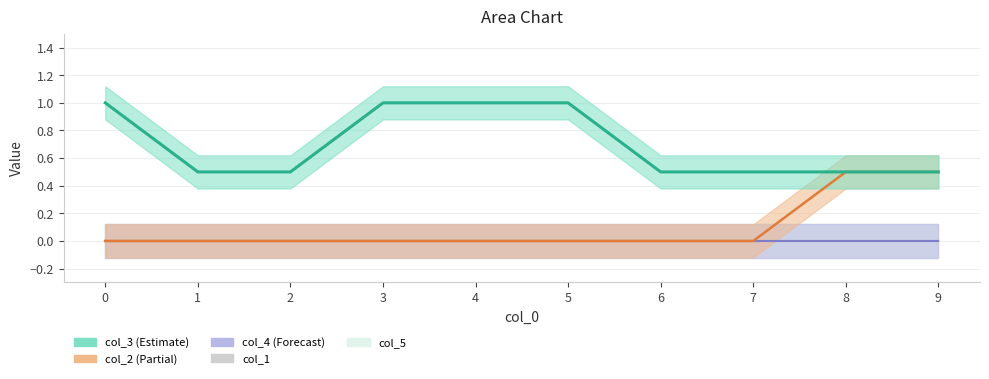

At which category does col_2 reach its first local peak?

8